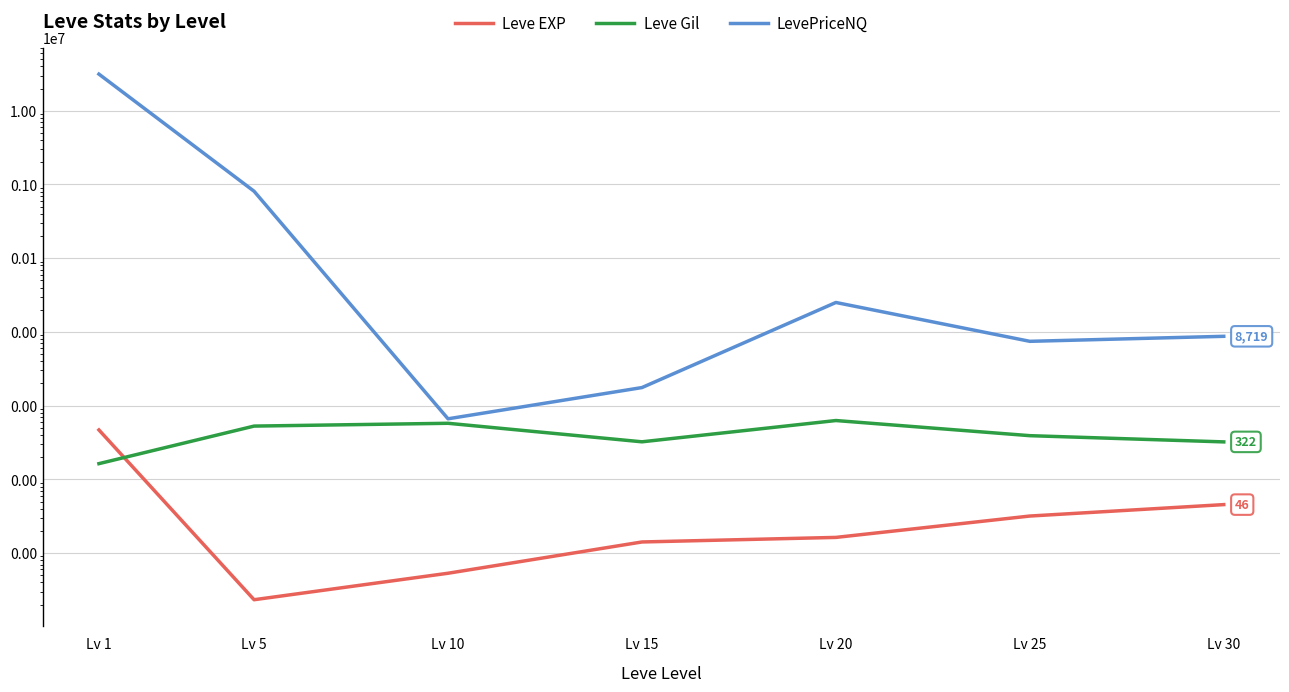

True or false: LevePriceNQ and Leve Gil cross at least once.

False